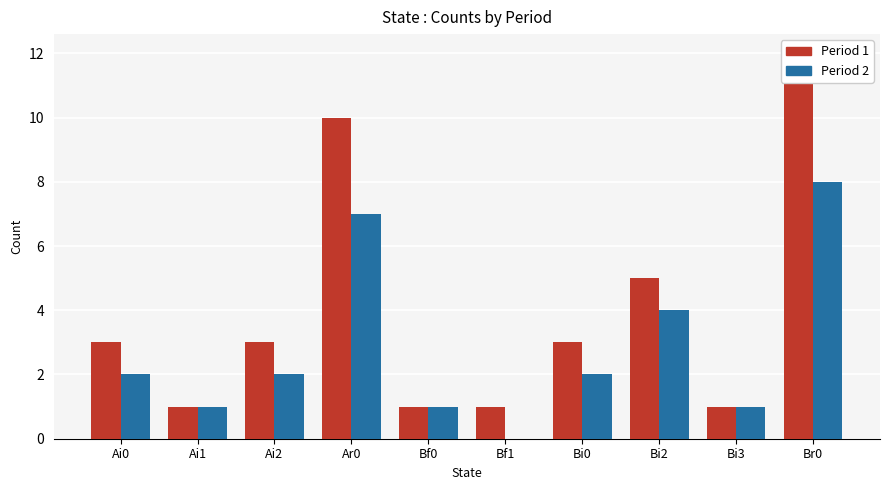

Reading left to right, list all the values displayed in this chart.

Period 1: 3	1	3	10	1	1	3	5	1	12
Period 2: 2	1	2	7	1	0	2	4	1	8